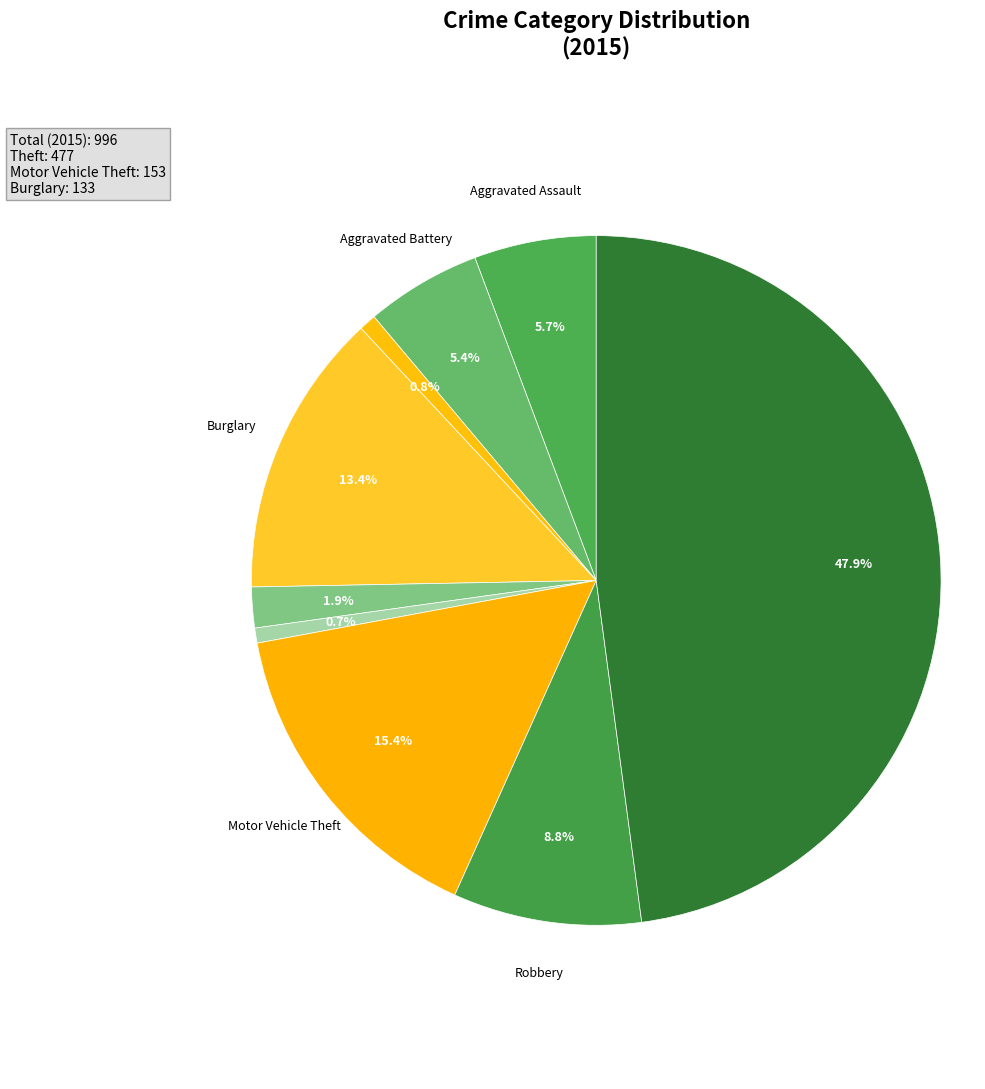

Count the number of slices in the pie.

9